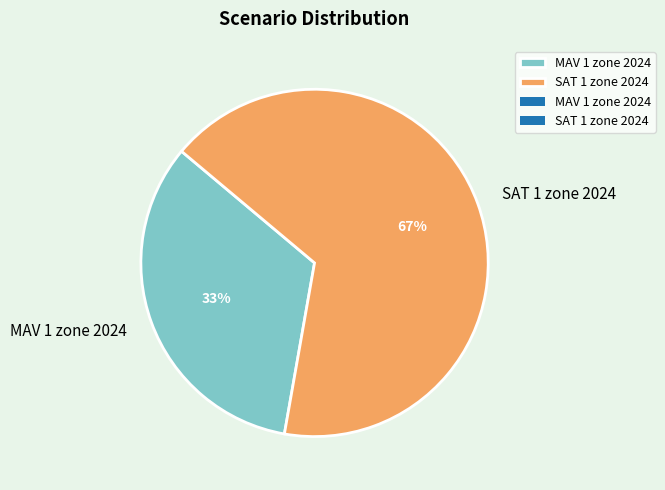

Rank the categories by value from lowest to highest.

MAV 1 zone 2024, SAT 1 zone 2024